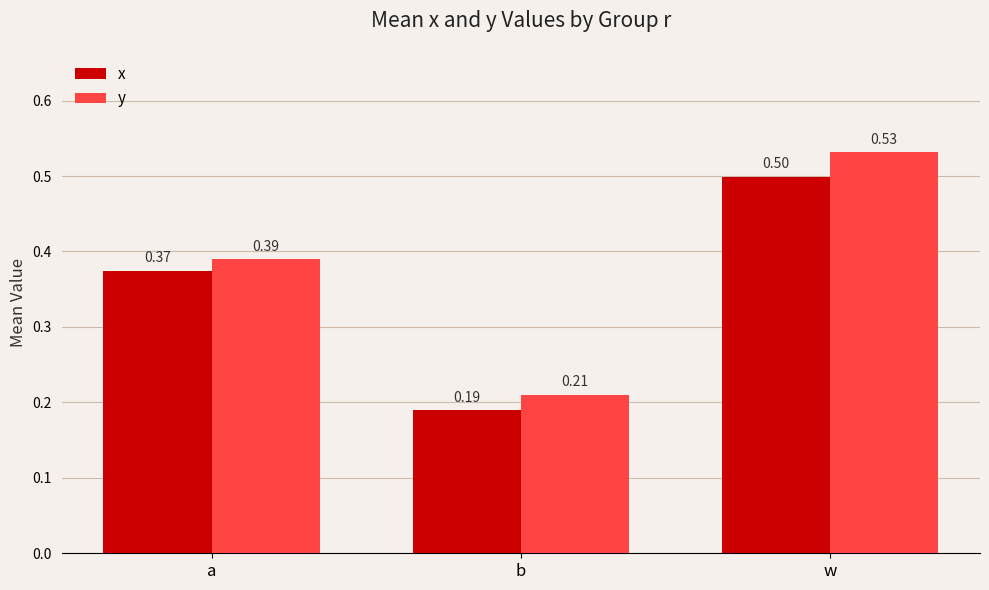

What is the highest value of the y series?

0.5